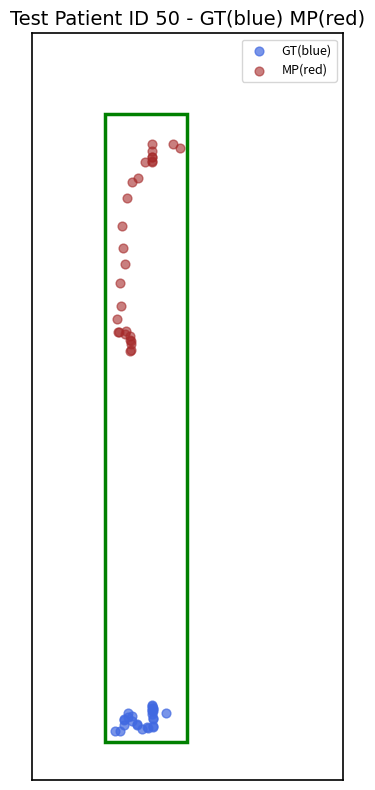

Which series reaches the maximum Y coordinate?

MP(red)